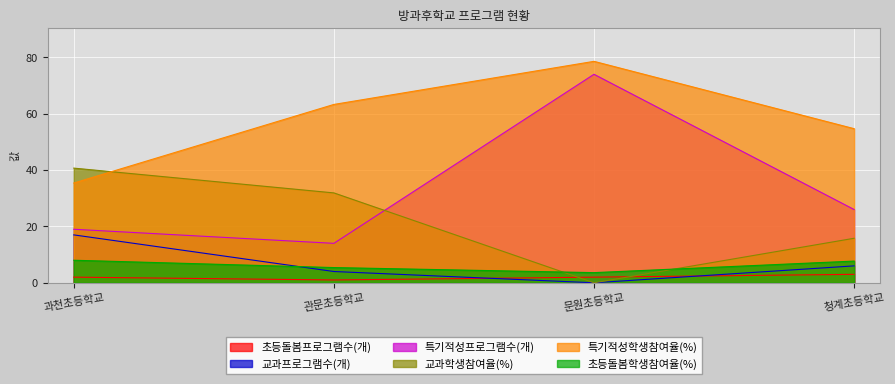

Which series has the largest total across all categories?

특기적성학생참여율(%)